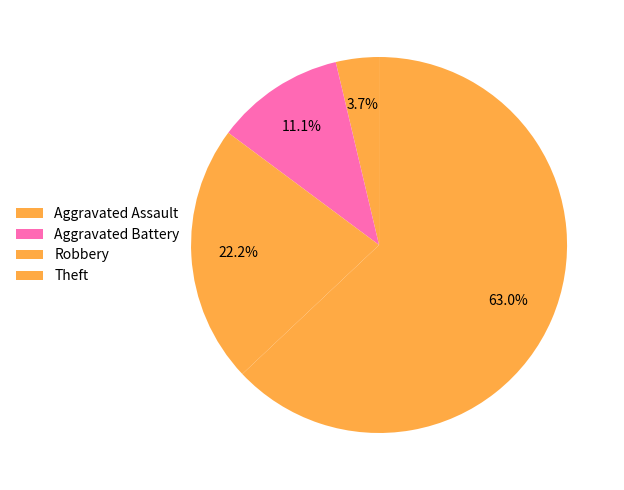

Which category has the smallest portion of the pie?

Aggravated Assault